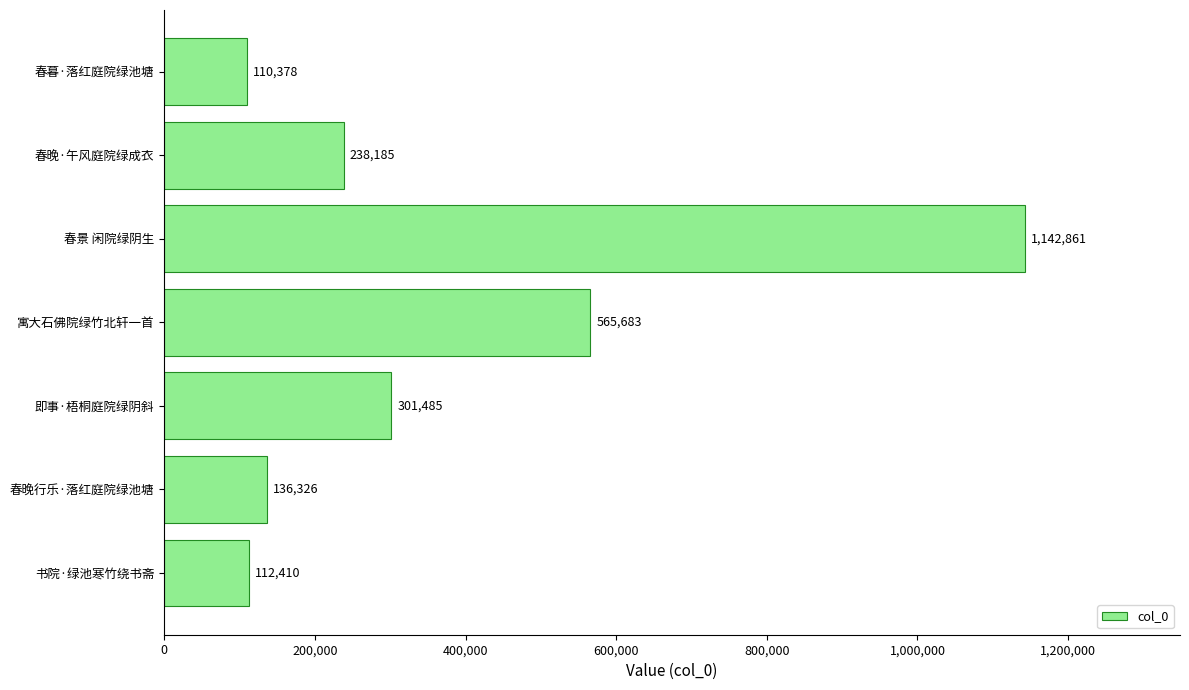

Reading bottom to top, transcribe all the data shown in this chart.

112410	136326	301485	565683	1142861	238185	110378